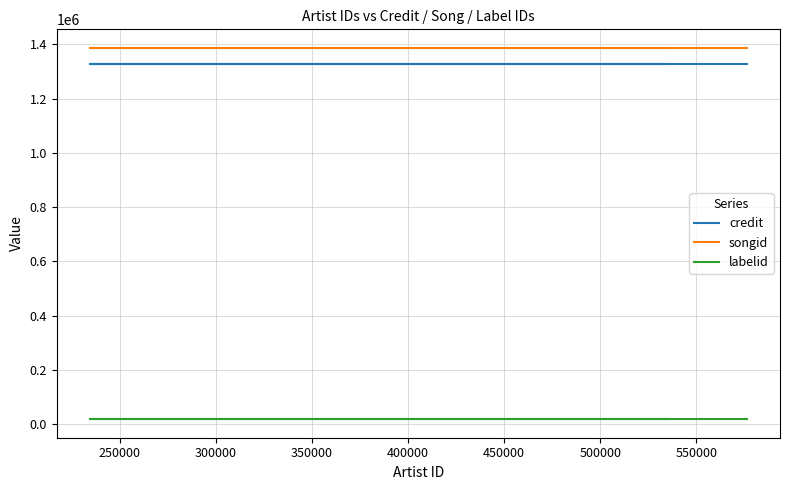

True or false: labelid and credit cross at least once.

False